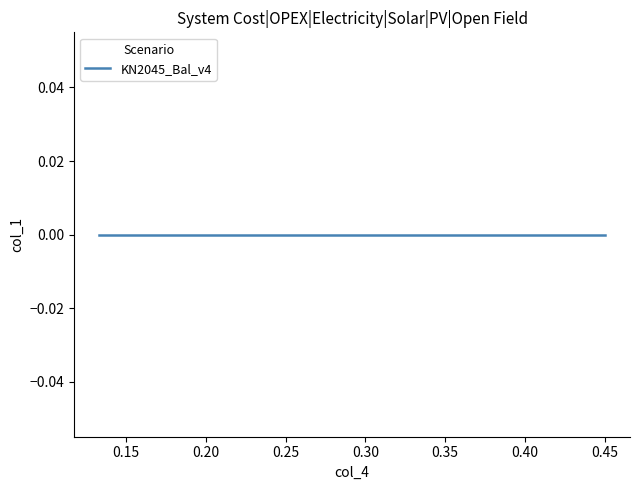

What is the label of the 5th point from the right?

0.38333